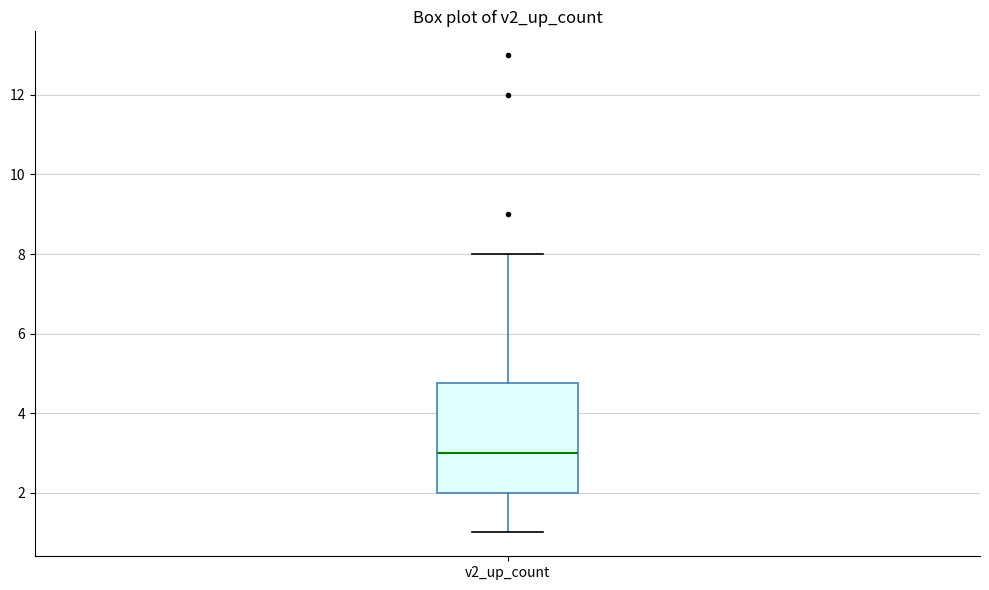

Read this box plot against the y-axis: the position of the median line, the range covered by the box, and the ends of both whiskers. The values are not printed on the chart, so give them approximately, as read against the axis.

median 3.0, box 2.0 to 4.8, whiskers 1.0 to 8.0